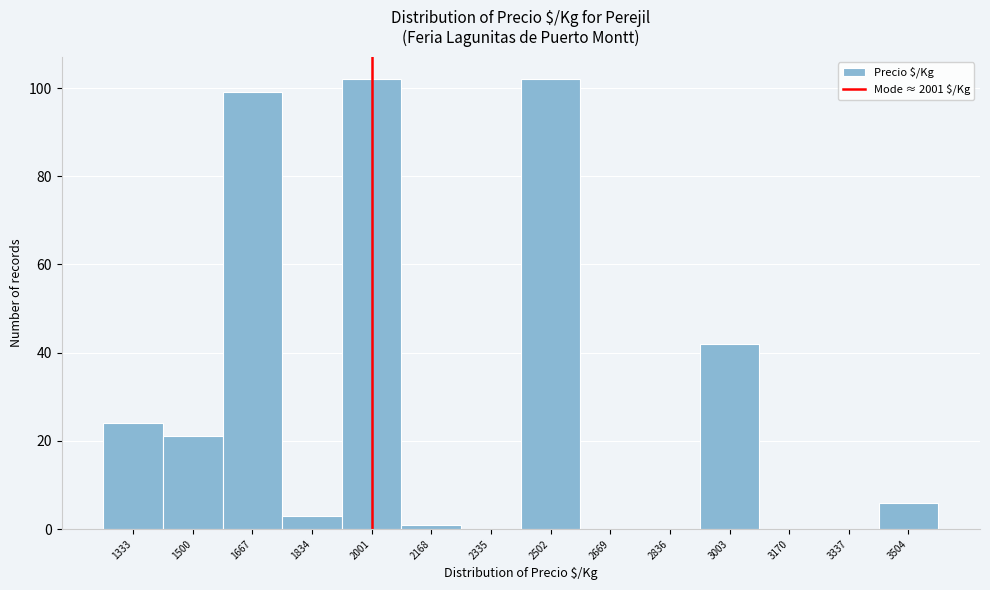

Reading left to right, list every bar in this chart as the range it spans on the x-axis followed by its height. Neither the bar edges nor the heights are printed on the chart, so give them approximately, as read against the axes.

1240 to 1420: 24
1420 to 1580: 22
1580 to 1760: 100
1760 to 1920: 4
1920 to 2080: 102
2080 to 2260: under 2
2260 to 2420: 0
2420 to 2580: 102
2580 to 2760: 0
2760 to 2920: 0
2920 to 3080: 42
3080 to 3260: 0
3260 to 3420: 0
3420 to 3580: 6